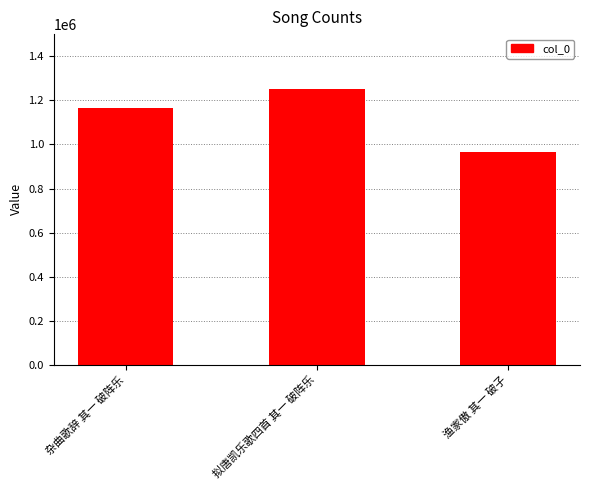

Rank the categories by value from highest to lowest.

拟唐凯乐歌四首 其一 破阵乐, 杂曲歌辞 其一 破阵乐, 渔家傲 其一 破子